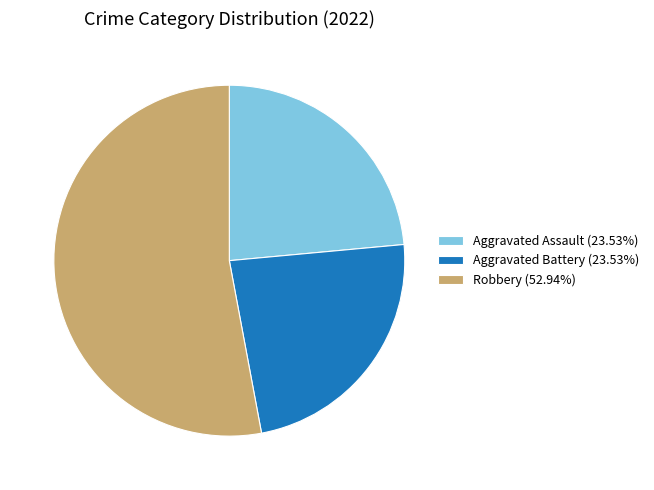

Is the sum of Aggravated Battery (23.53%) and Robbery (52.94%) greater than half?

Yes